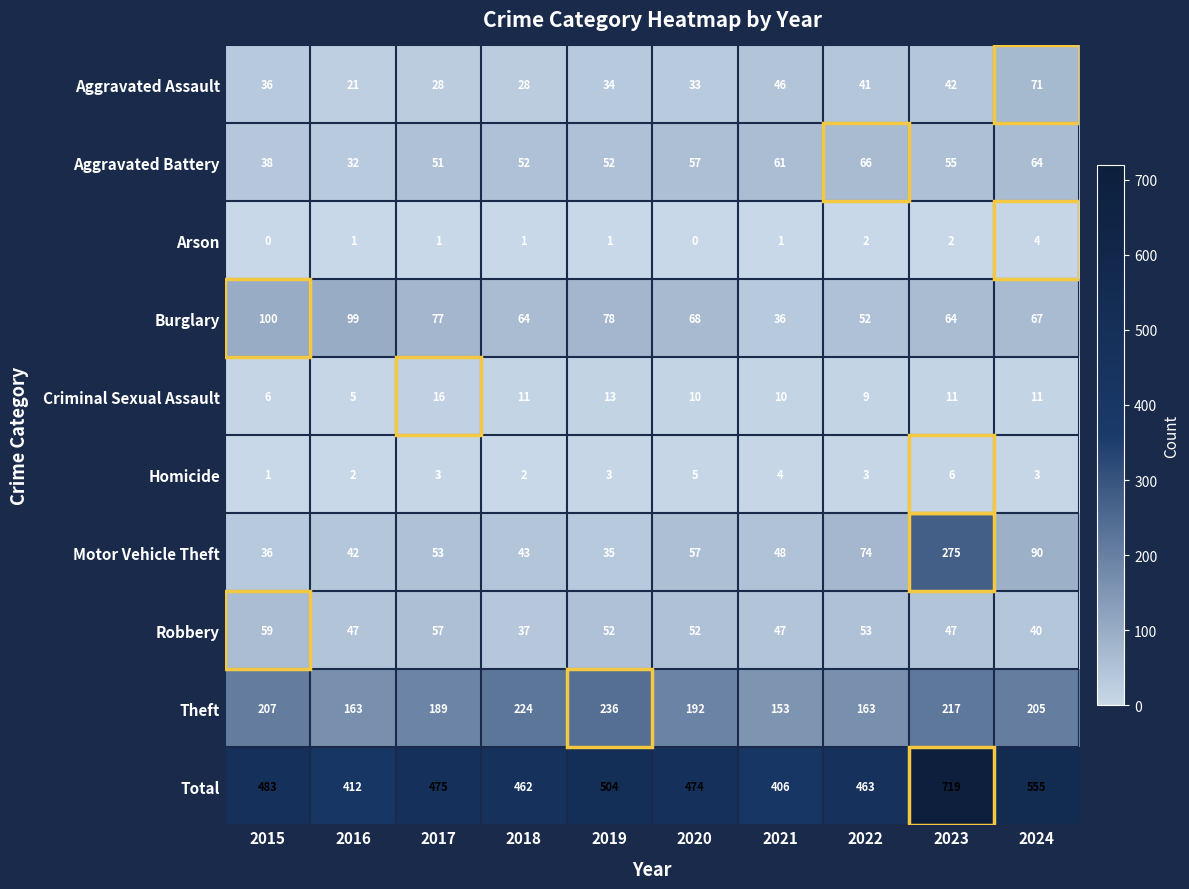

Count the number of data series in this chart.

10